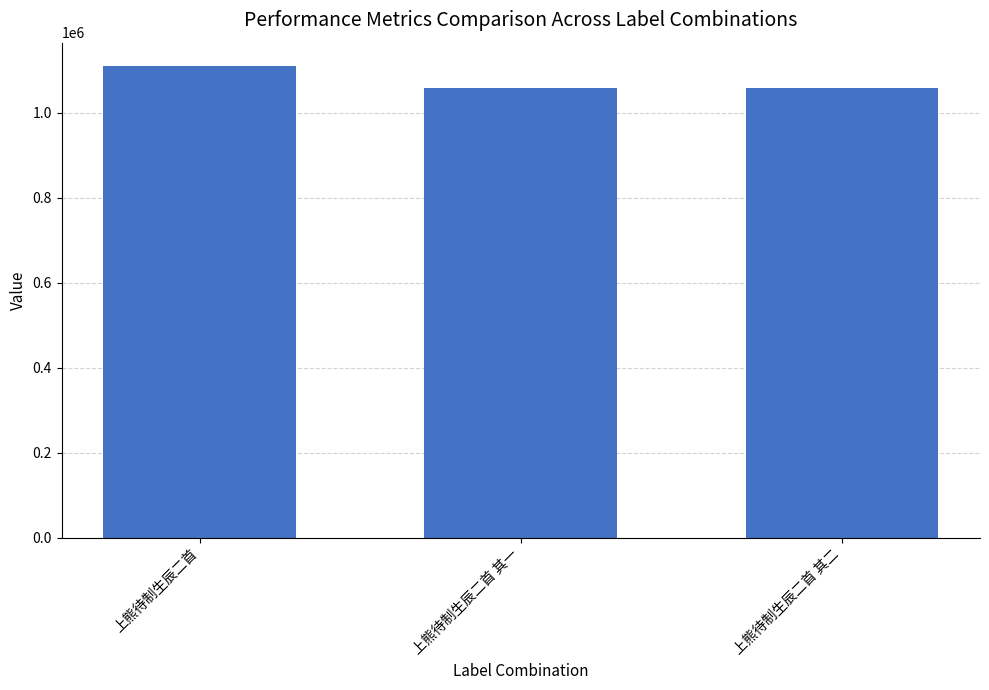

What is the change in value from 上熊待制生辰二首 to 上熊待制生辰二首 其二?

-51643